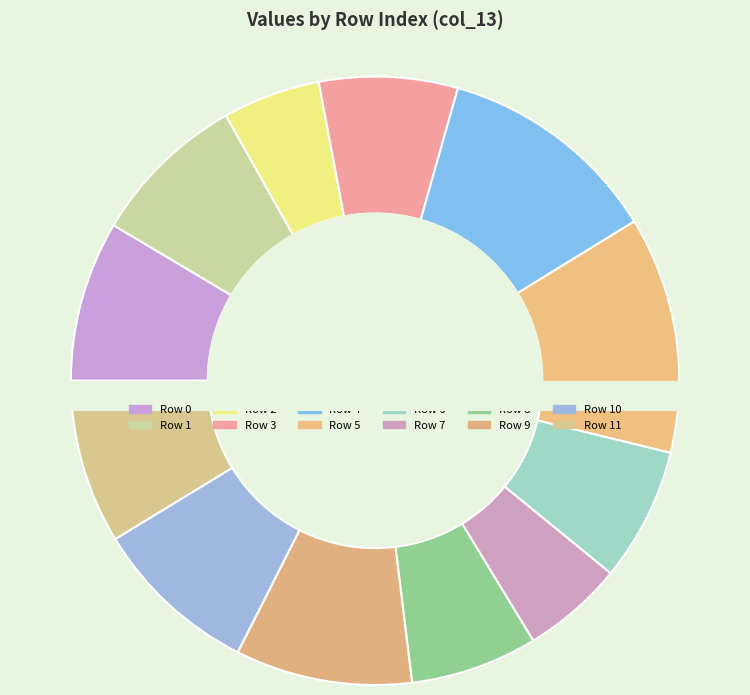

What is the change in value from 10 to 11?

-7.0